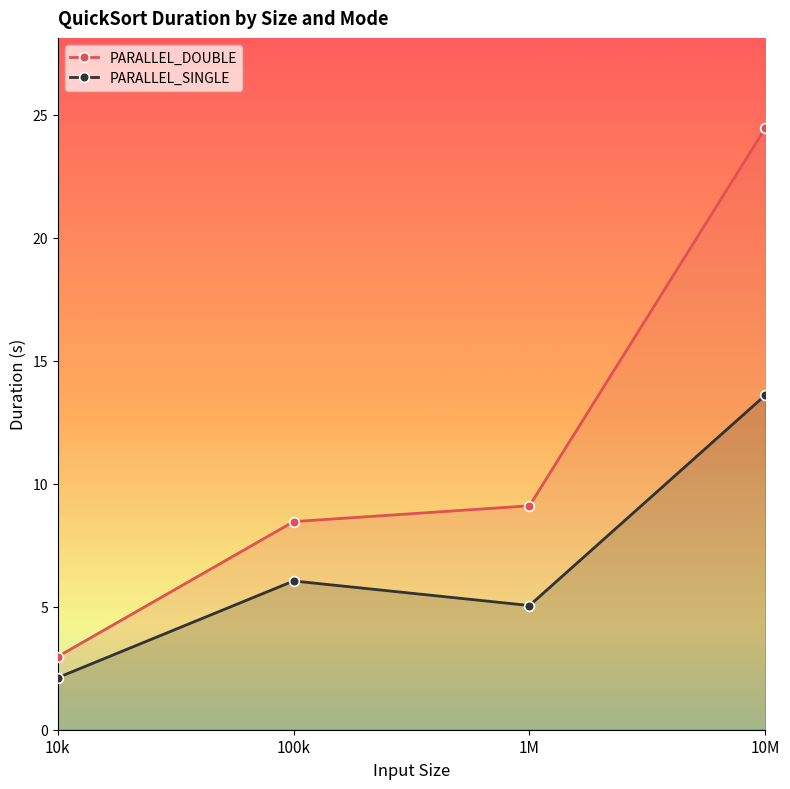

What is the average value of the PARALLEL_SINGLE series?

6.7